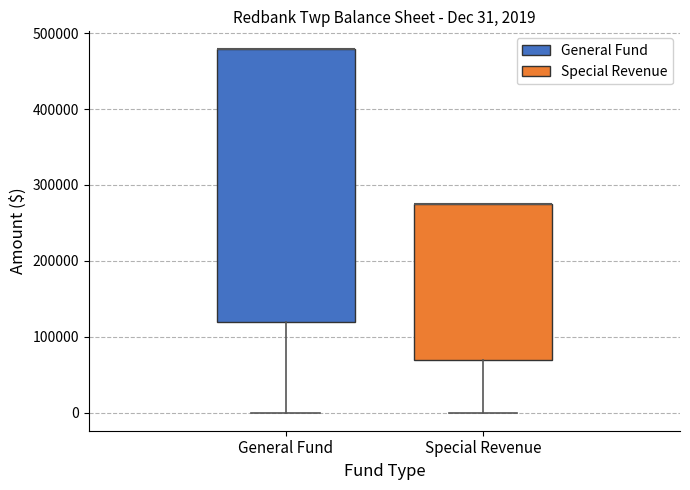

Comparing the boxes themselves (not the whiskers), which one is the tallest?

General Fund